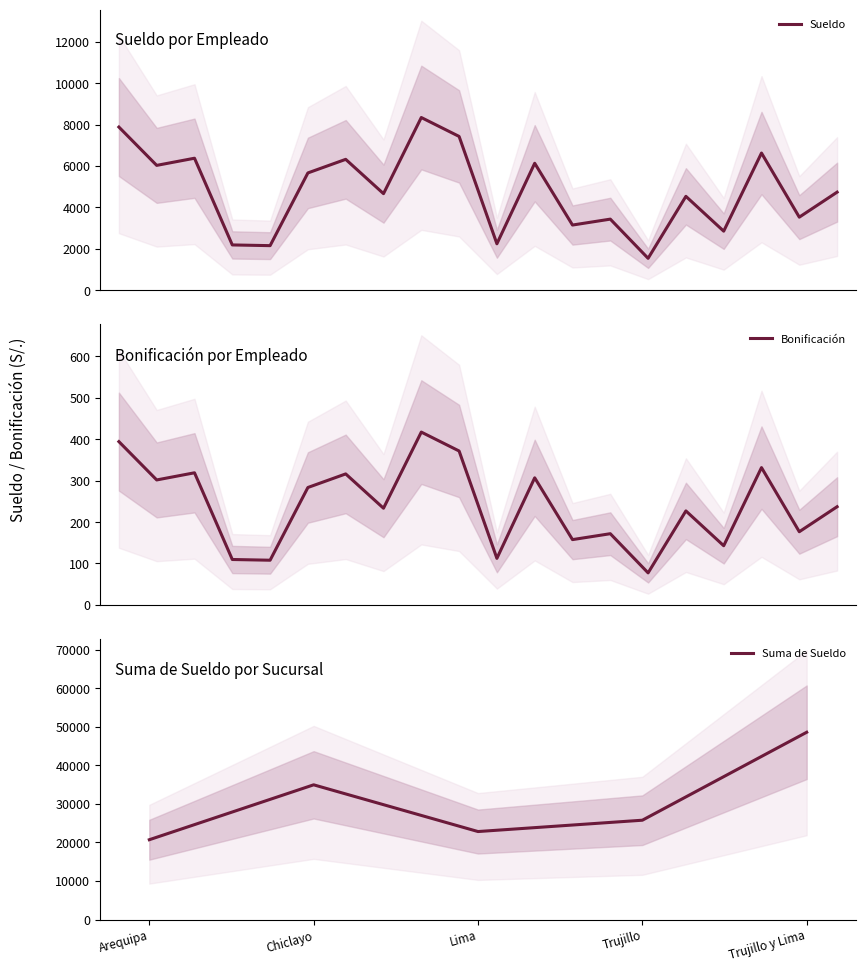

What is the highest value of the Sueldo series?

8336.6